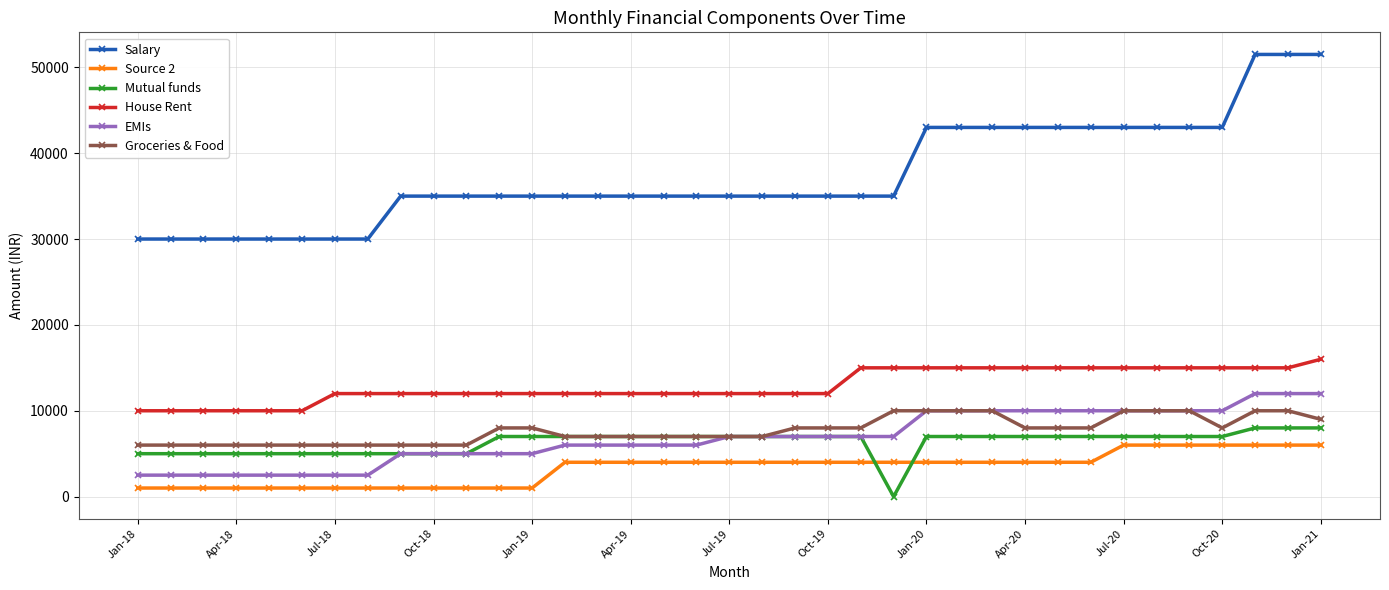

How many Salary values are between 35000 and 43000?

26